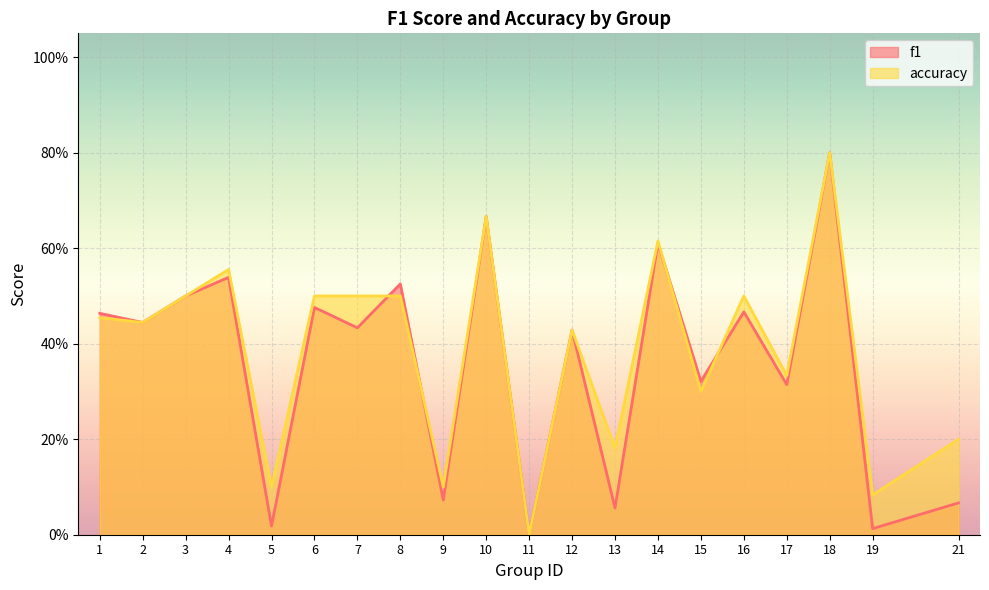

At which label does accuracy reach its peak?

18